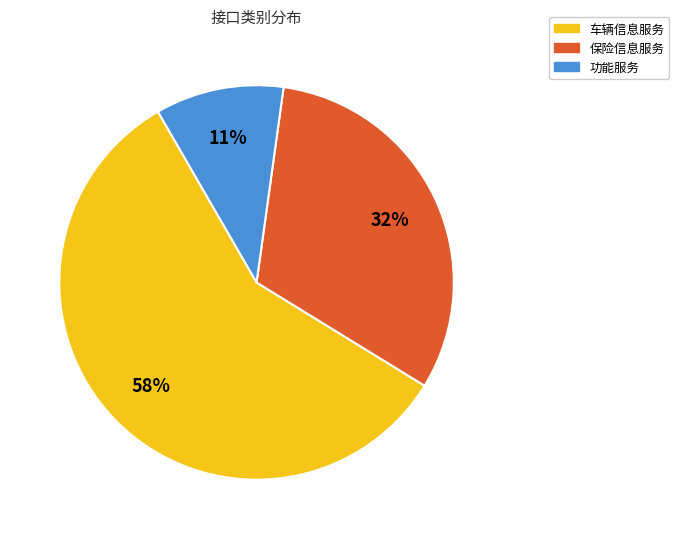

Which has a higher value, 车辆信息服务 or 功能服务?

车辆信息服务